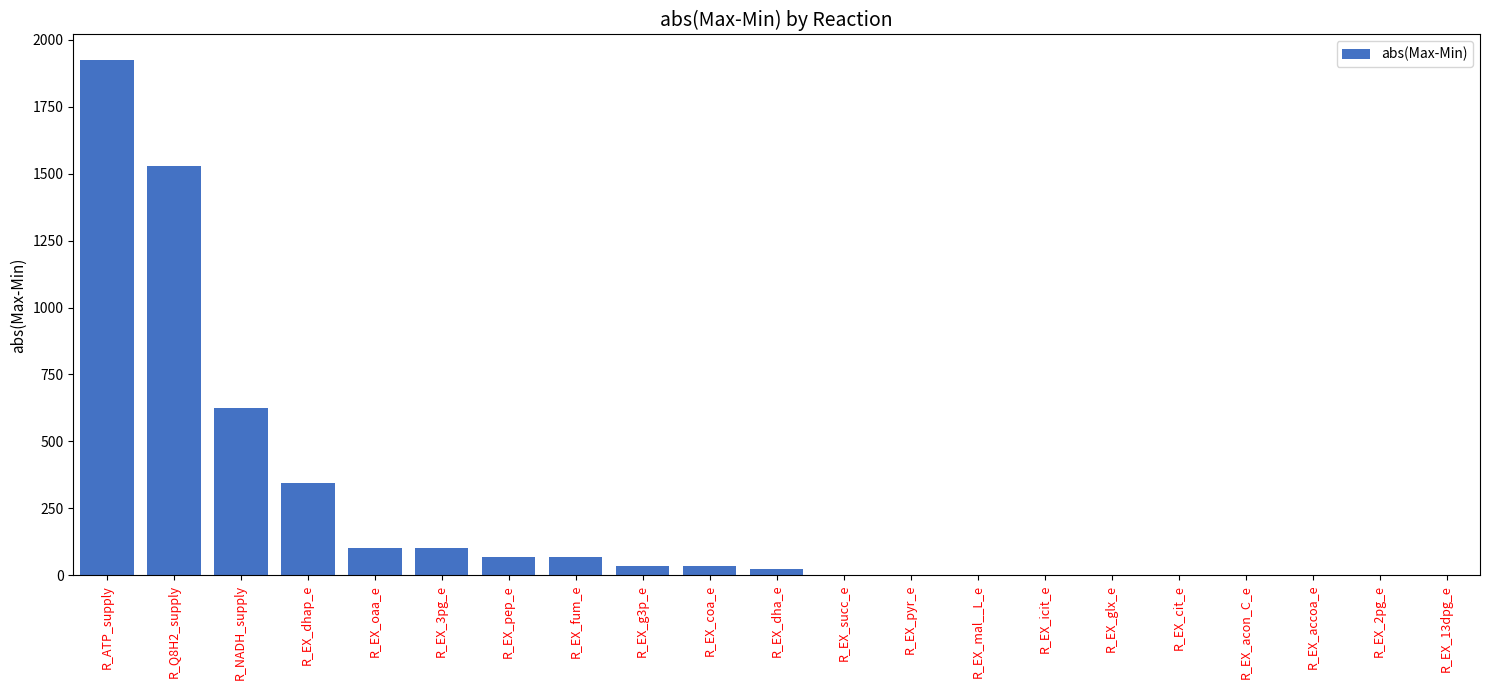

Reading left to right, transcribe all the data shown in this chart.

R_ATP_supply=1924.2	R_Q8H2_supply=1529.5	R_NADH_supply=624.2	R_EX_dhap_e=344.3	R_EX_oaa_e=103.3	R_EX_3pg_e=103.3	R_EX_pep_e=68.9	R_EX_fum_e=68.9	R_EX_g3p_e=34.4	R_EX_coa_e=34.4	R_EX_dha_e=23.0	R_EX_succ_e=0.0	R_EX_pyr_e=0.0	R_EX_mal__L_e=0.0	R_EX_icit_e=0.0	R_EX_glx_e=0.0	R_EX_cit_e=0.0	R_EX_acon_C_e=0.0	R_EX_accoa_e=0.0	R_EX_2pg_e=0.0	R_EX_13dpg_e=0.0